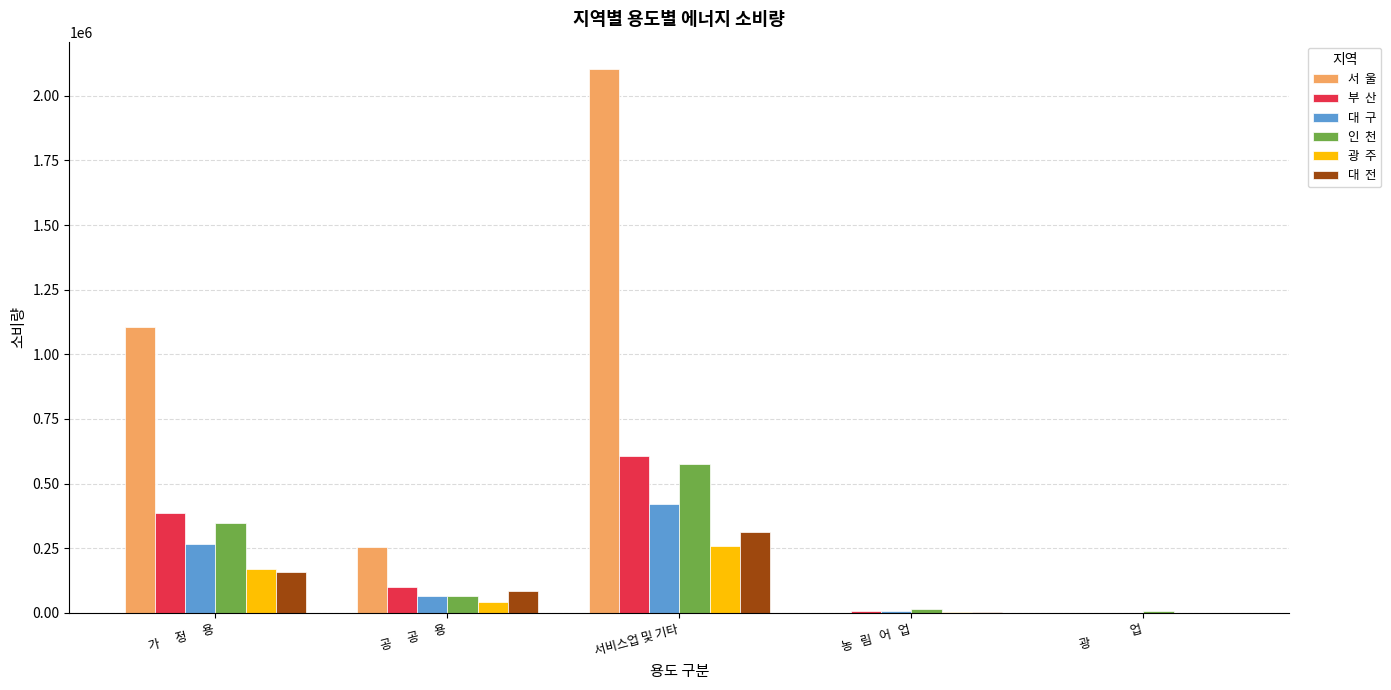

What is the total value across all series at 가      정      용?

2435174.2